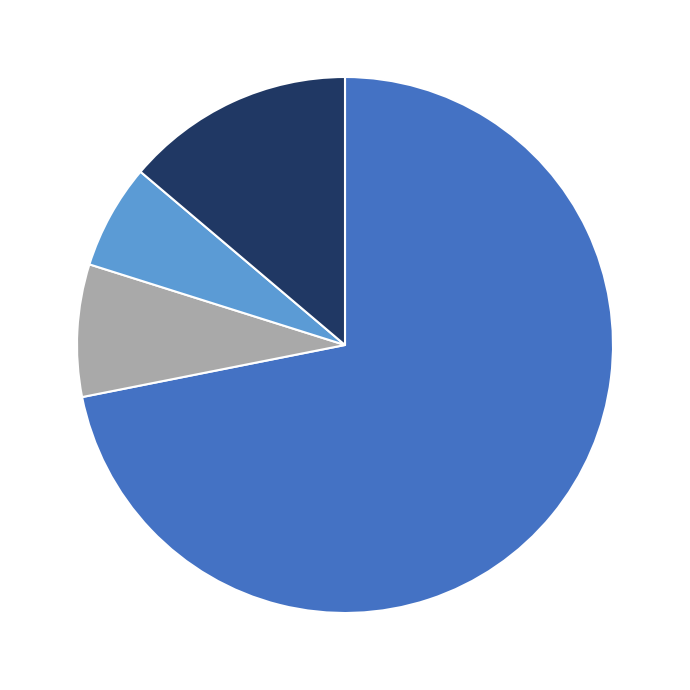

Does any single category account for the majority?

Yes